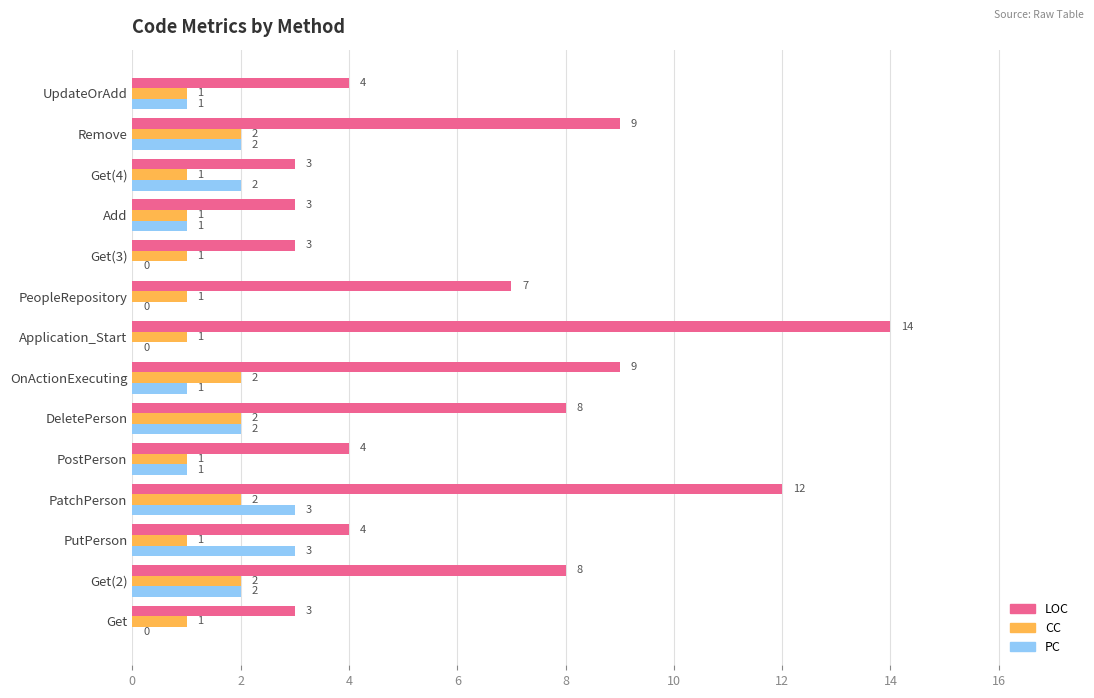

What are all the series names shown in the legend?

LOC, CC, PC